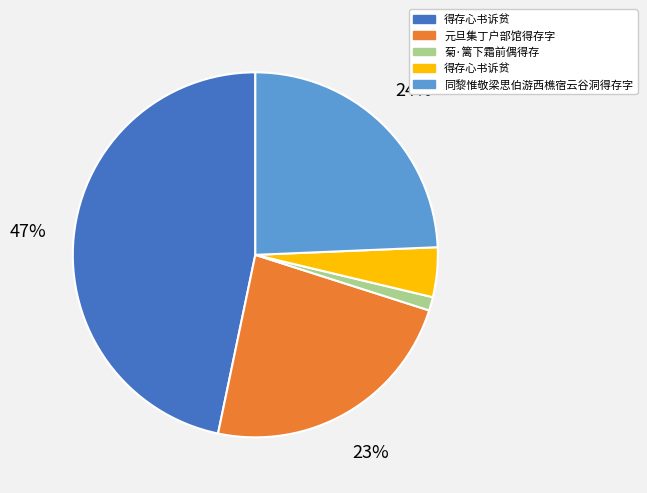

Is there a majority slice in this chart?

No